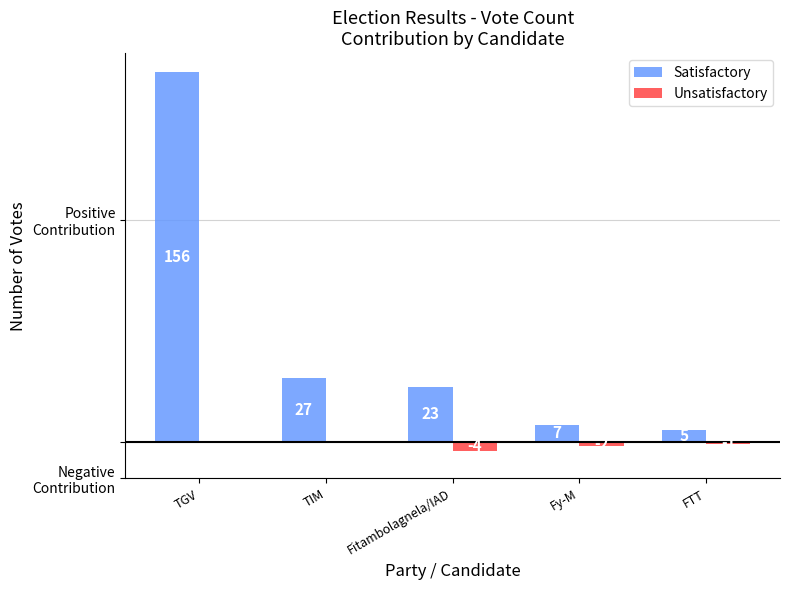

What is the value of the Unsatisfactory bar at the 3rd from the left?

-4